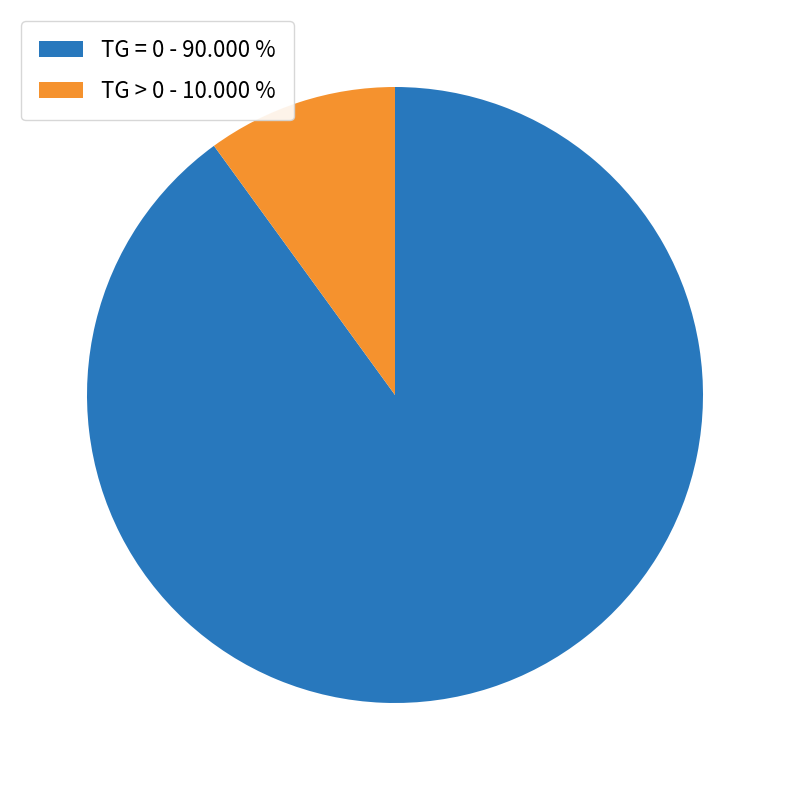

How many segments does this pie chart have?

2